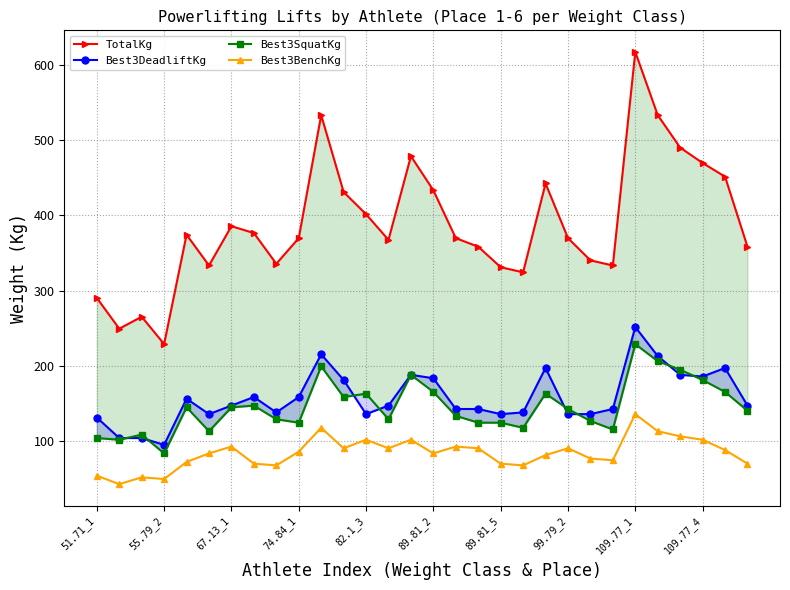

What is the difference between the highest and lowest values at 16?

276.7